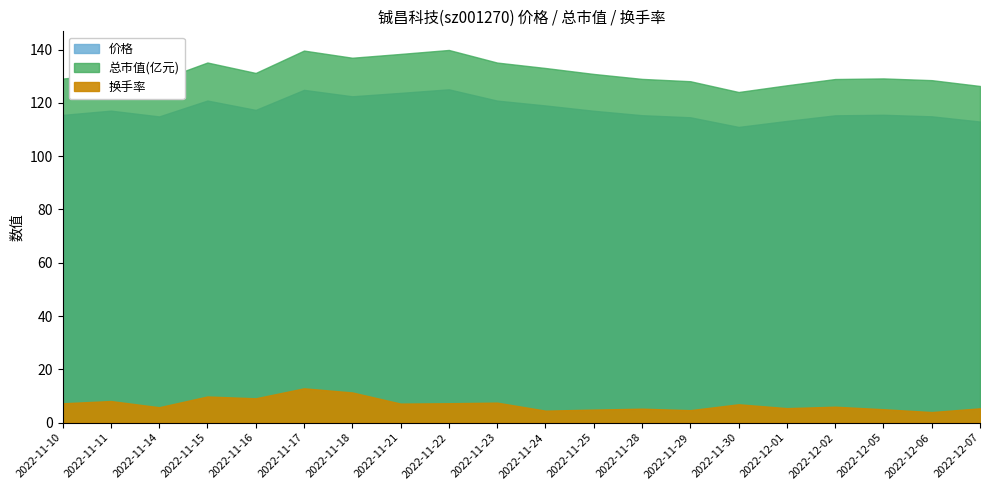

Where is the first local minimum for 总市值(亿元)?

2022-11-14